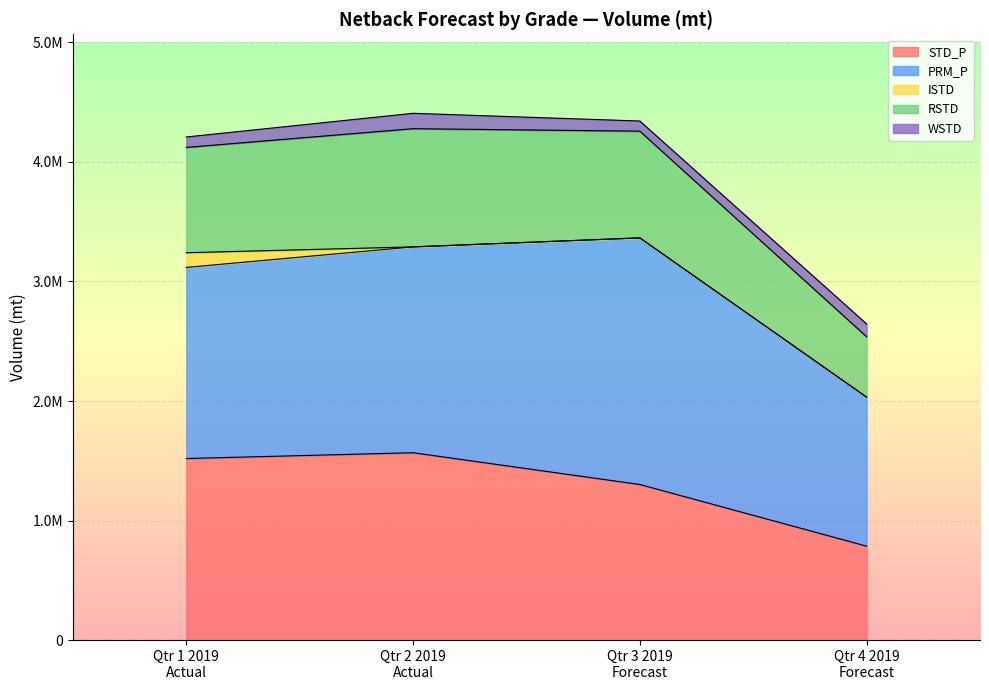

Does the chart display data point markers on the line(s)?

No